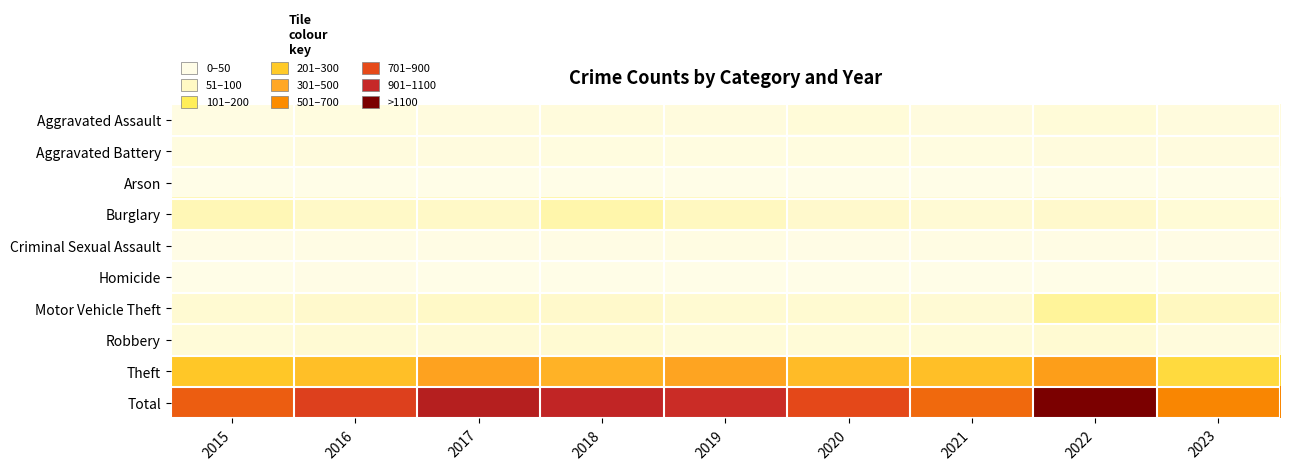

Reading left to right, extract all data points from this chart.

Aggravated Assault: 2015=31	2016=50	2017=59	2018=72	2019=61	2020=87	2021=58	2022=89	2023=63
Aggravated Battery: 2015=50	2016=60	2017=54	2018=52	2019=45	2020=48	2021=43	2022=66	2023=57
Arson: 2015=3	2016=3	2017=1	2018=6	2019=5	2020=4	2021=6	2022=7	2023=4
Burglary: 2015=236	2016=194	2017=192	2018=257	2019=221	2020=163	2021=117	2022=161	2023=102
Criminal Sexual Assault: 2015=13	2016=20	2017=19	2018=19	2019=29	2020=12	2021=23	2022=19	2023=14
Homicide: 2015=4	2016=8	2017=2	2018=5	2019=3	2020=6	2021=2	2022=6	2023=3
Motor Vehicle Theft: 2015=125	2016=163	2017=191	2018=164	2019=125	2020=134	2021=113	2022=291	2023=217
Robbery: 2015=87	2016=123	2017=115	2018=130	2019=89	2020=94	2021=95	2022=125	2023=71
Theft: 2015=641	2016=689	2017=873	2018=767	2019=855	2020=713	2021=691	2022=905	2023=530
Total: 2015=1190	2016=1310	2017=1506	2018=1472	2019=1433	2020=1261	2021=1148	2022=1669	2023=1061